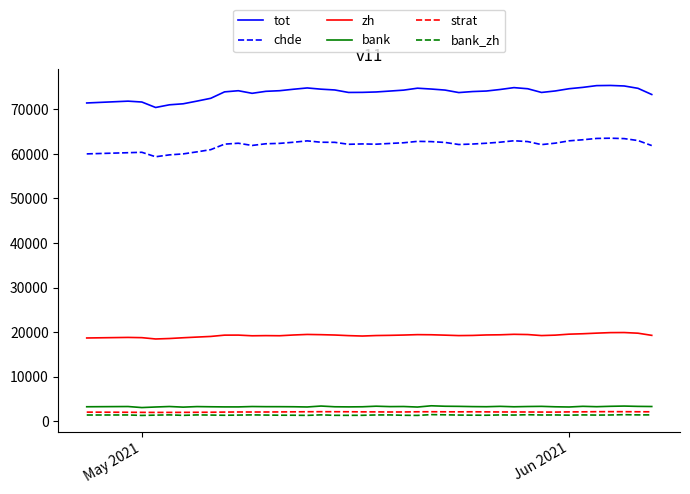

What are all the series names shown in the legend?

tot, chde, zh, bank, strat, bank_zh